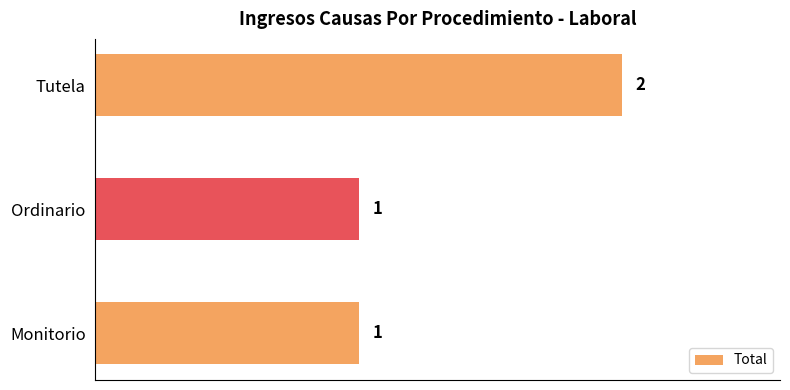

Approximately how many times larger is the value at Monitorio compared to Tutela?

0.5